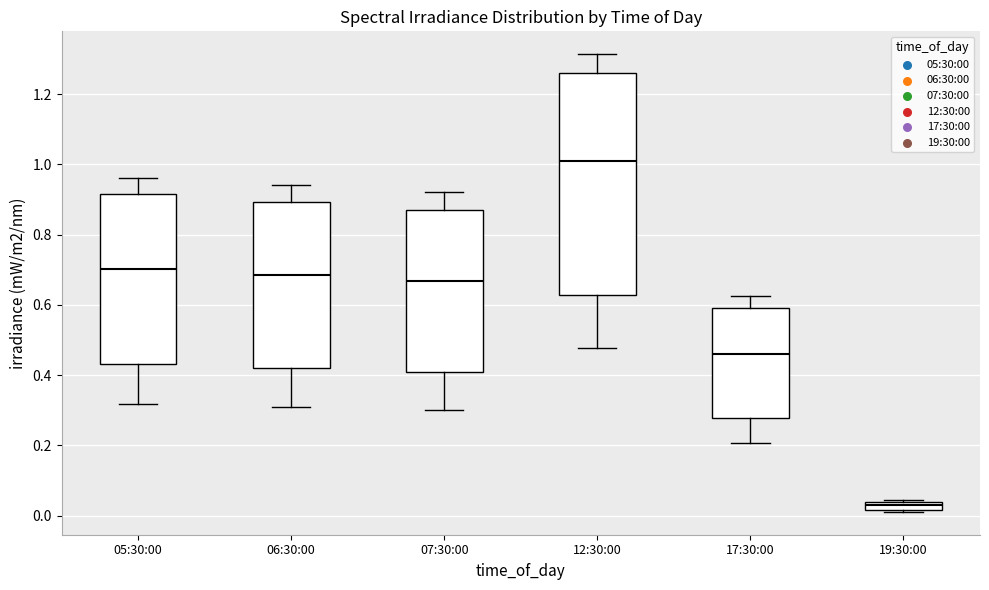

Where does the lower whisker of the box for 12:30:00 end on the y-axis? The values are not printed on the chart, so give them approximately, as read against the axis.

0.48